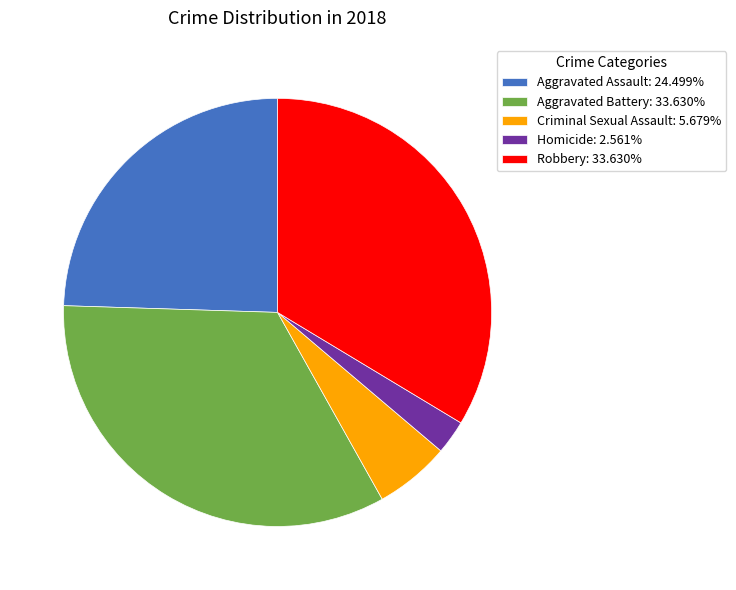

Do Criminal Sexual Assault: 5.679% and Homicide: 2.561% together represent more than half of the pie?

No